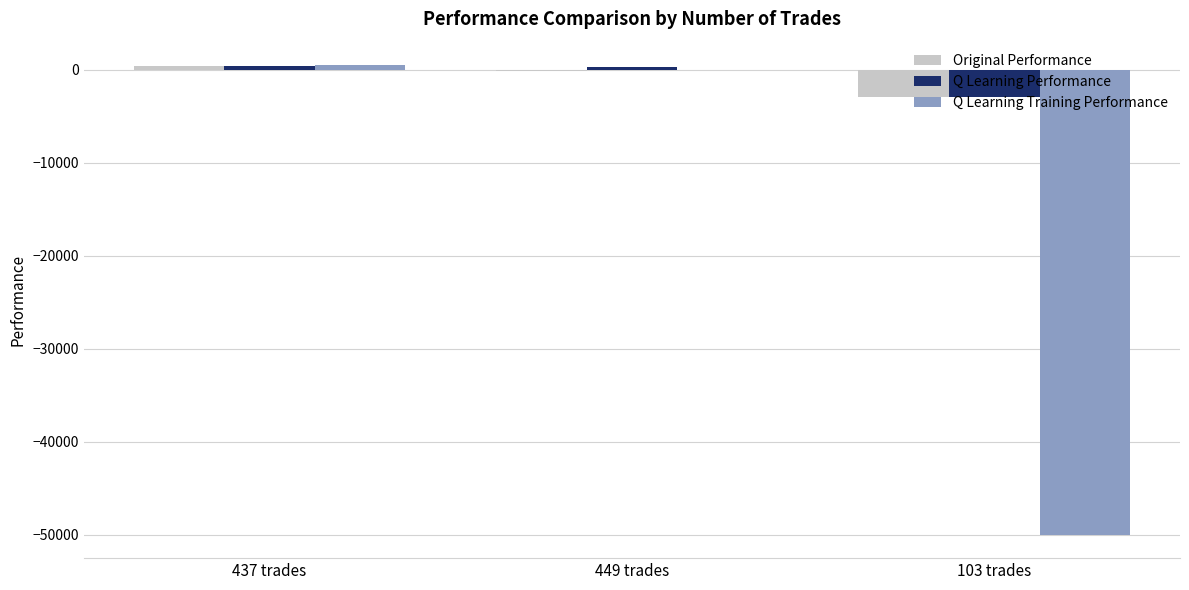

Between 437 trades and 103 trades, which series saw the biggest shift?

Q Learning Training Performance